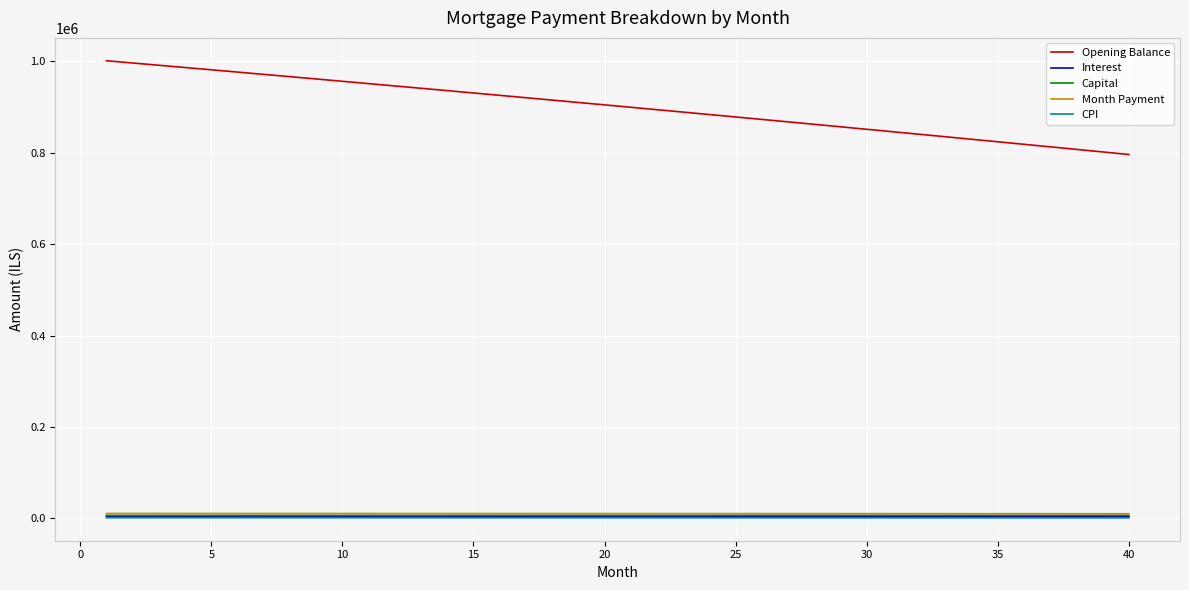

True or false: Opening Balance and Interest intersect in this chart.

False